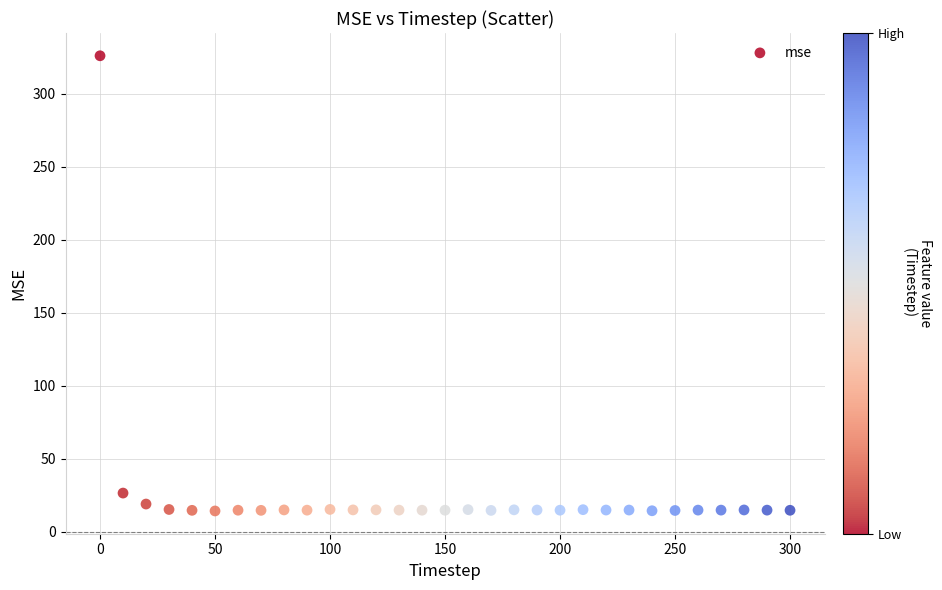

What Y value in the scatter plot is closest to 170?

26.4